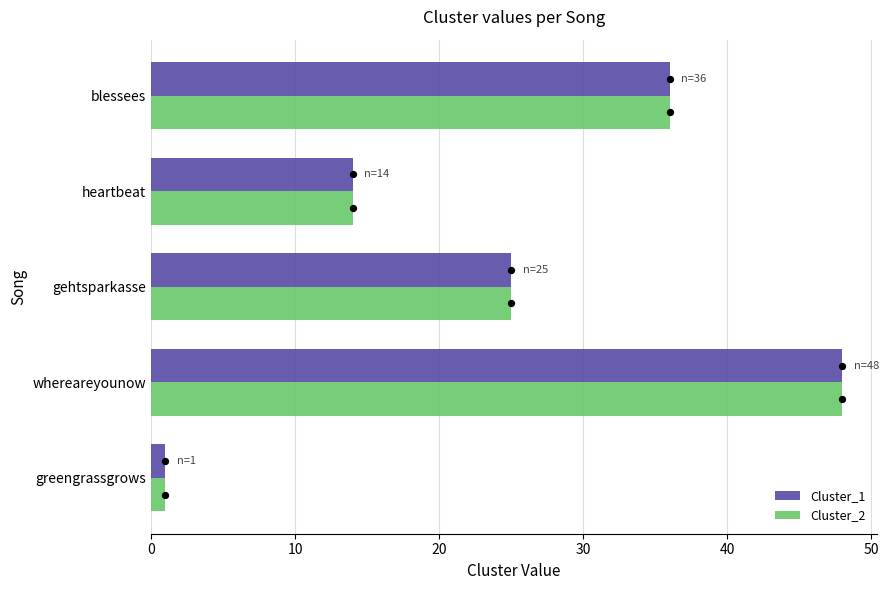

Which series contains the highest Y value?

Cluster_1